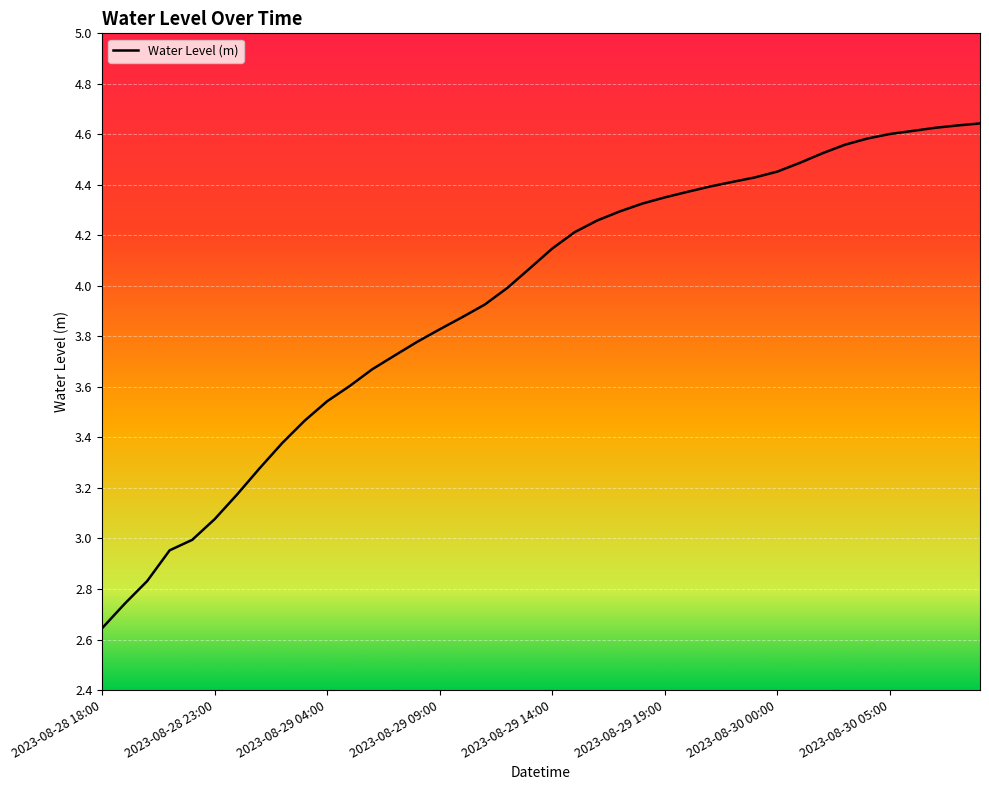

What is the difference between the maximum and minimum values?

2.0